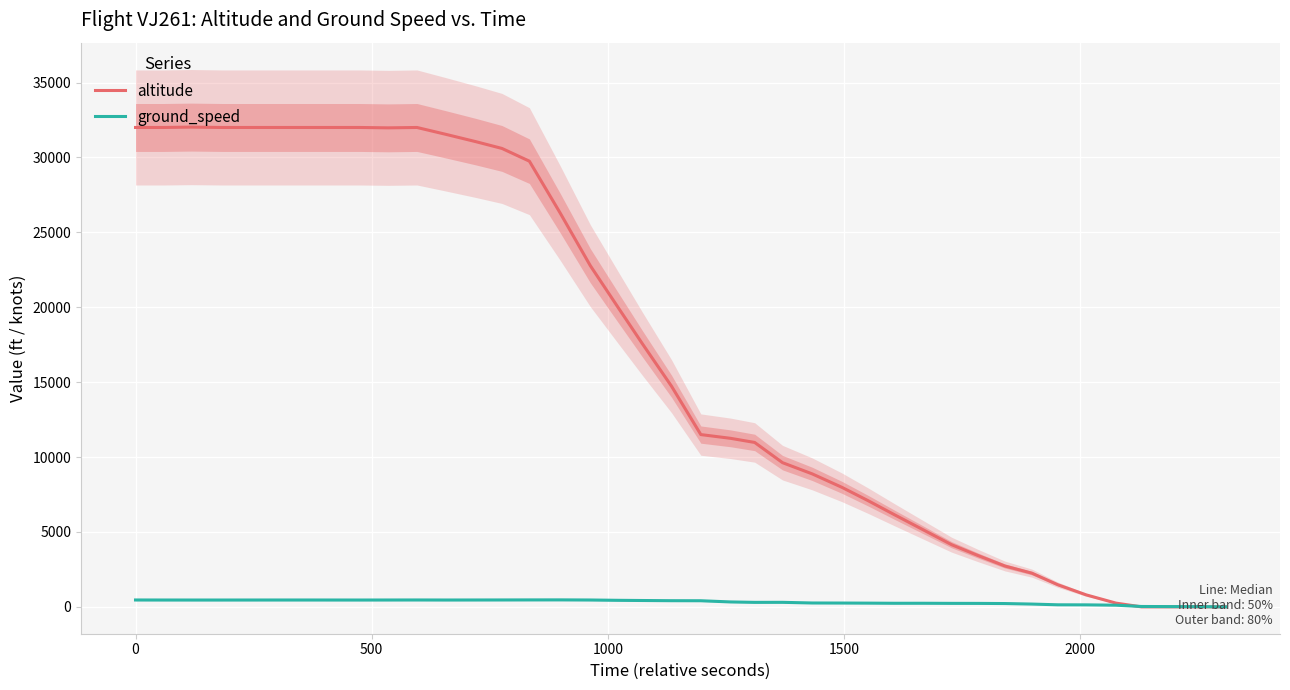

Is it true that ground_speed equals 33 at 36?

False